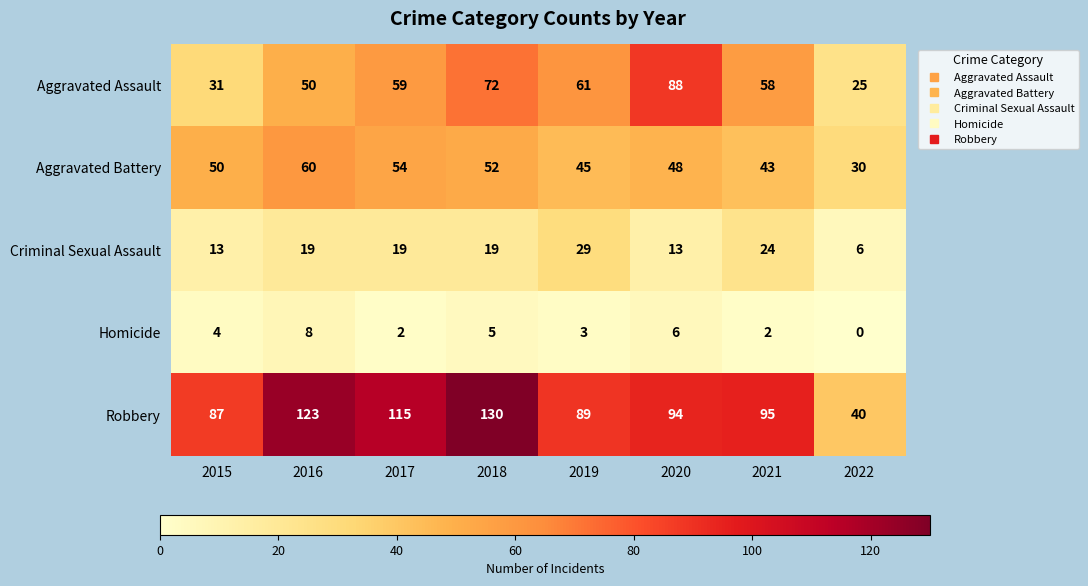

How many distinct data groups are displayed?

5